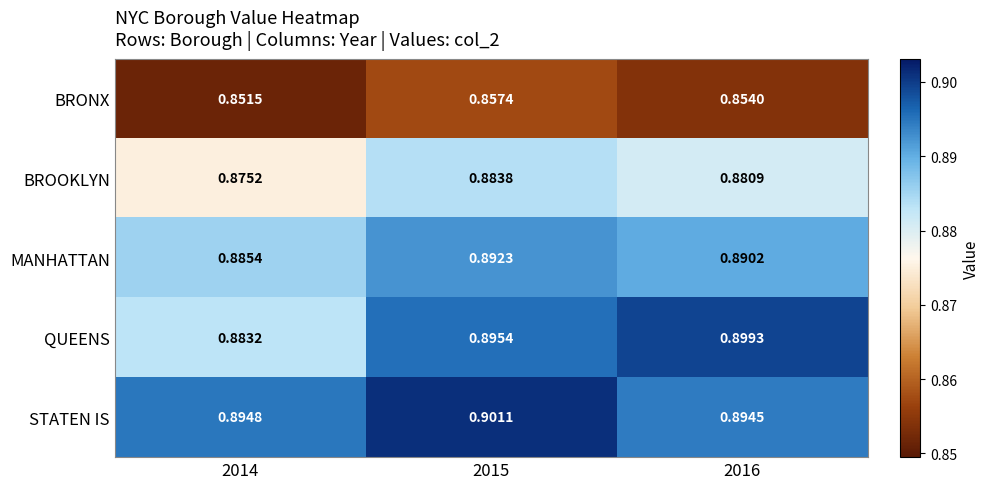

How many series are shown in this chart?

5